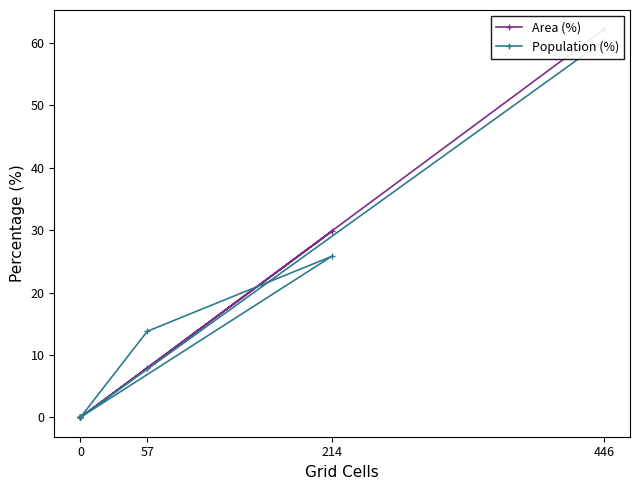

How many intersections are there between Area (%) and Population (%)?

1